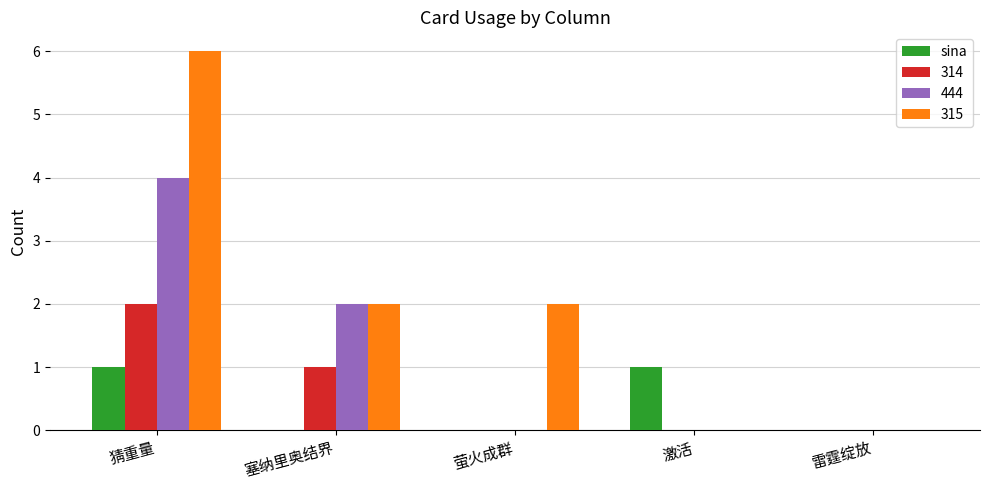

Does the chart contain stacked bars?

No